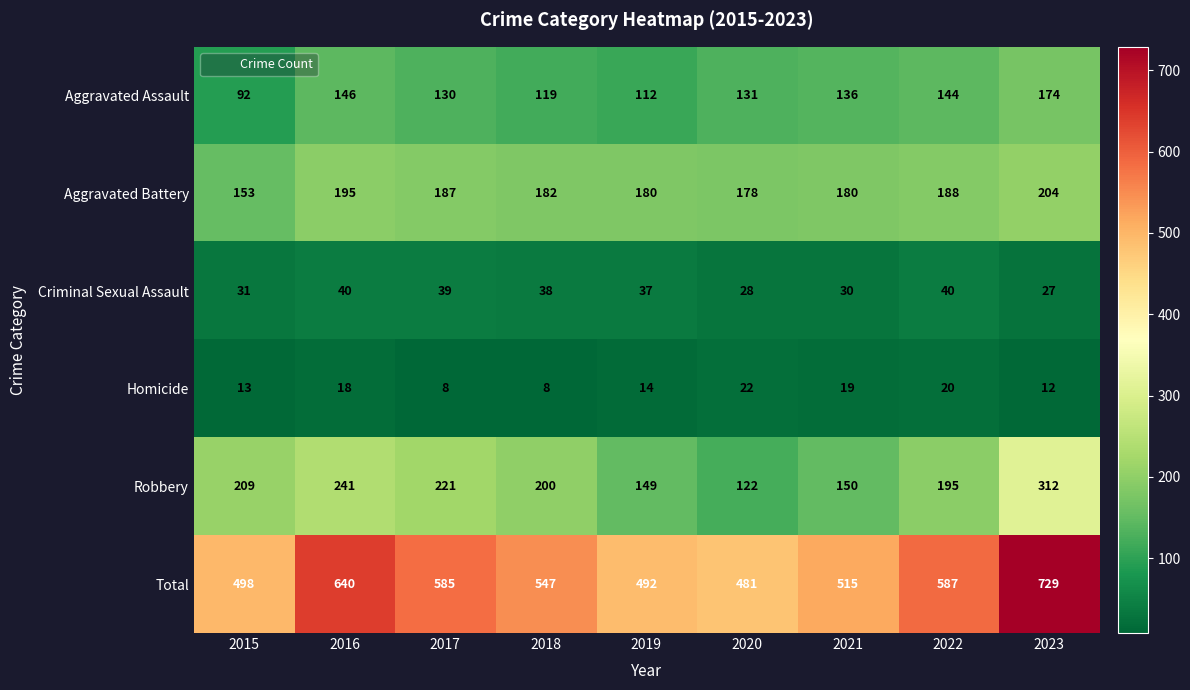

What is the difference between the highest and lowest values at 2023?

717